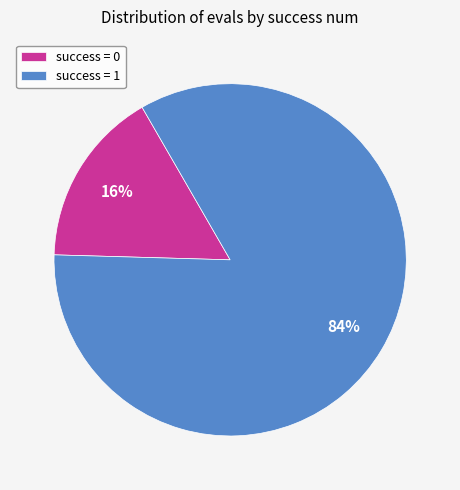

True or false: success = 0 accounts for 6% of the total.

False